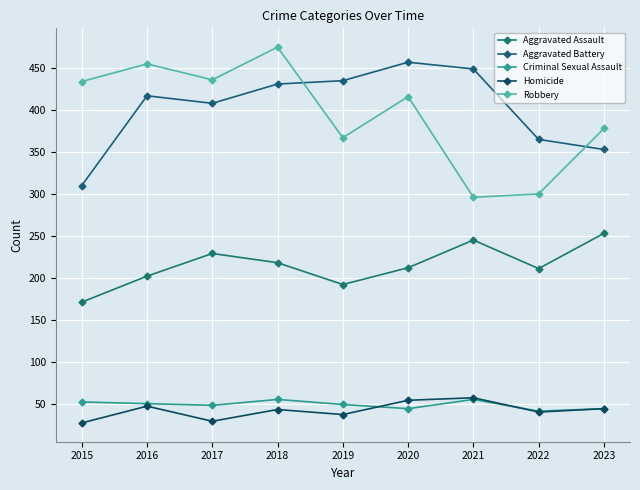

Which series has the widest spread of values?

Robbery